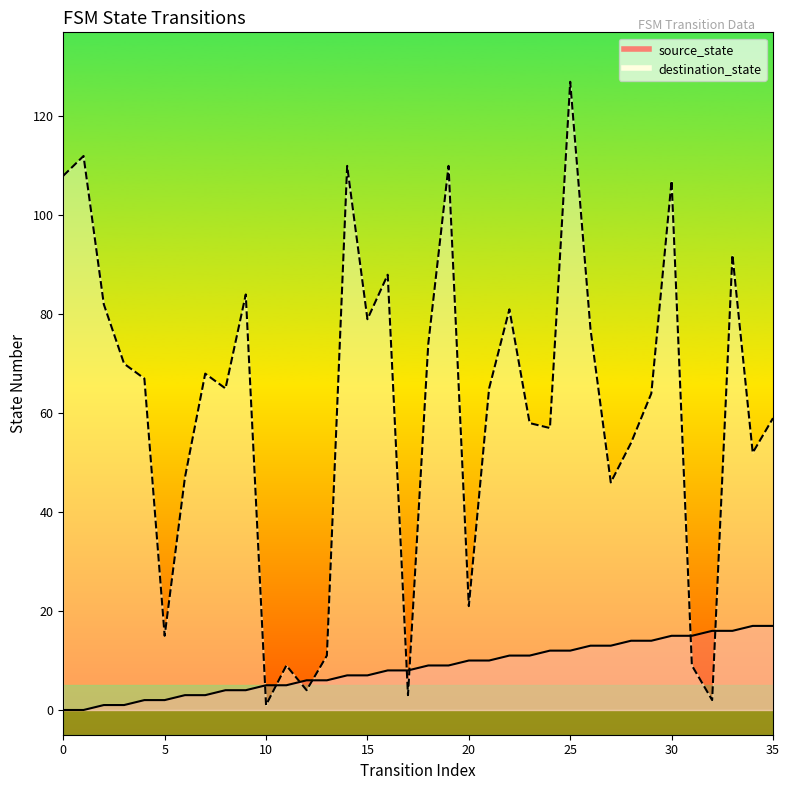

After their last crossing, which series has the higher values: destination_state or source_state?

destination_state